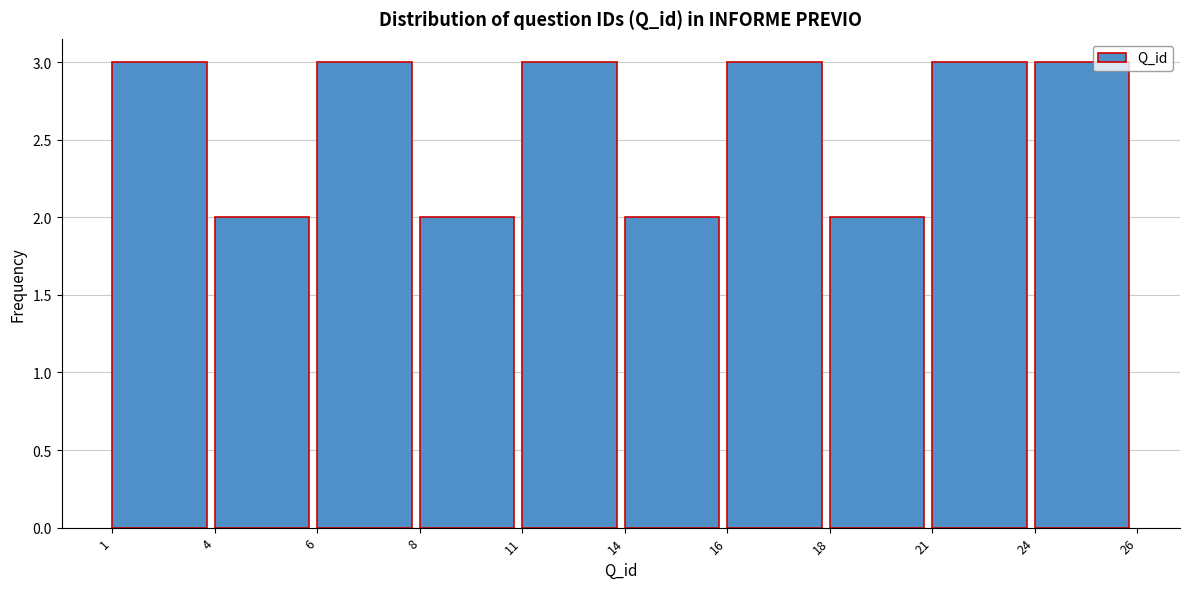

Reading left to right, list all the values displayed in this chart.

3	2	3	2	3	2	3	2	3	3